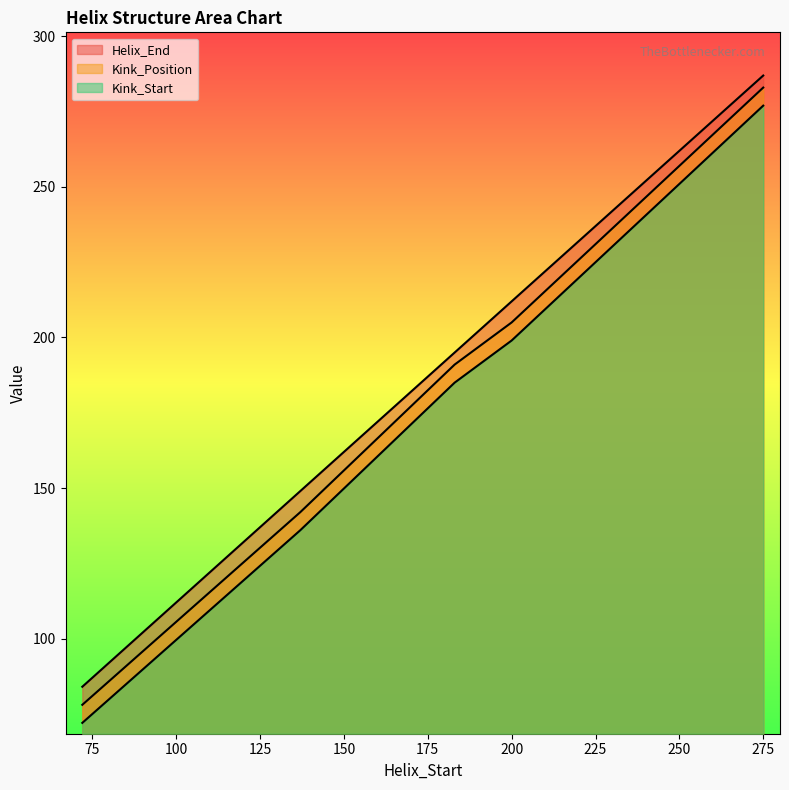

What is the total value across all series at 72?

234